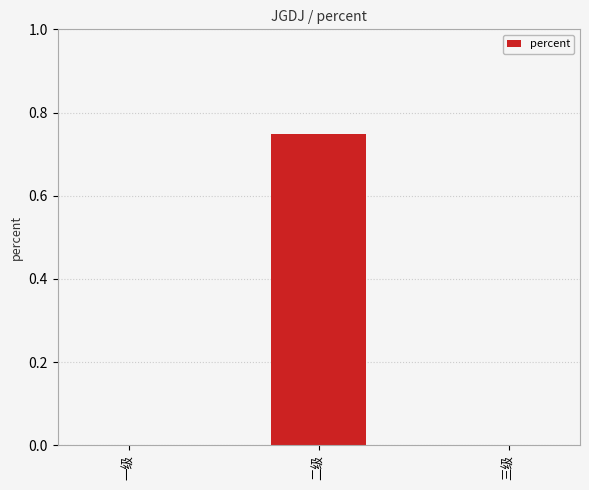

How many categories are shown in the chart?

3